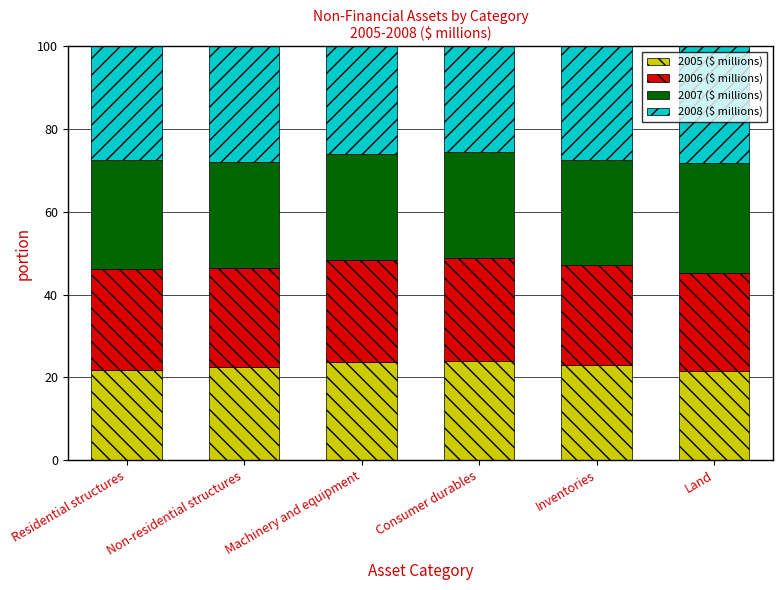

What is the sum of the 2005 ($ millions) values at Consumer durables and Inventories?

46.9